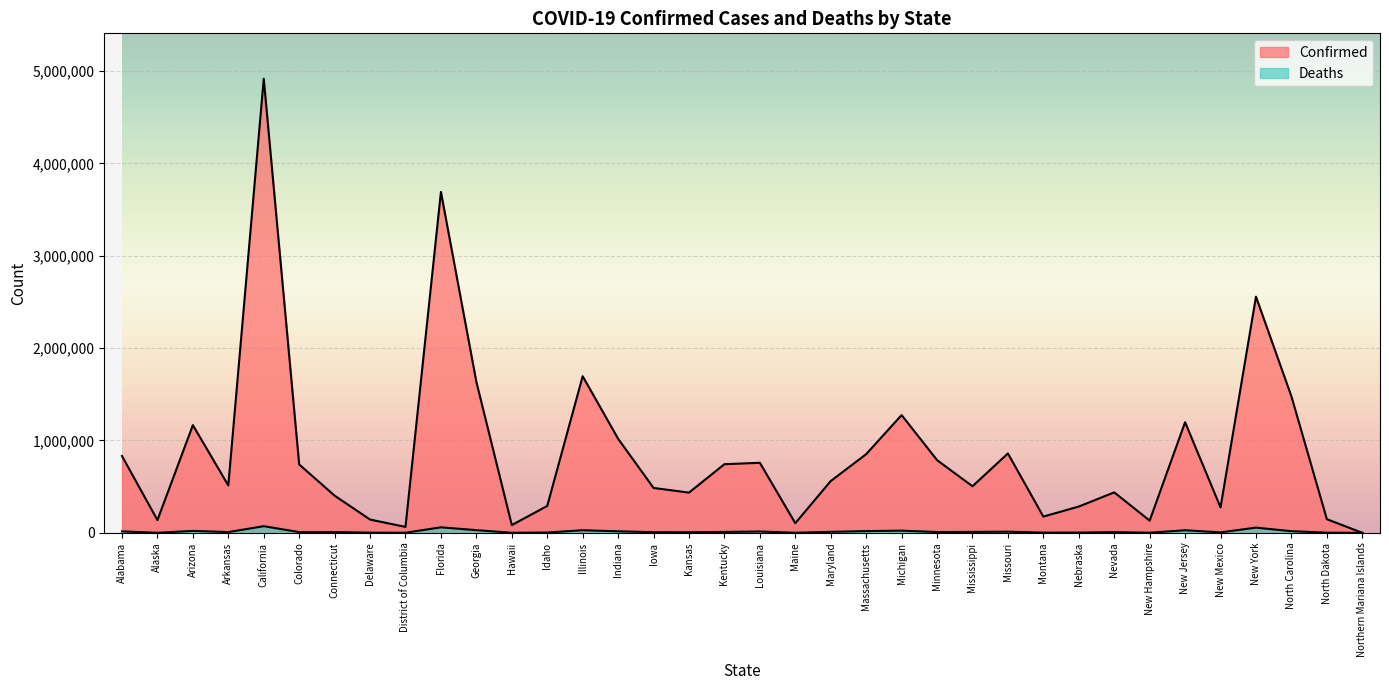

True or false: Confirmed and Deaths cross at least once.

False